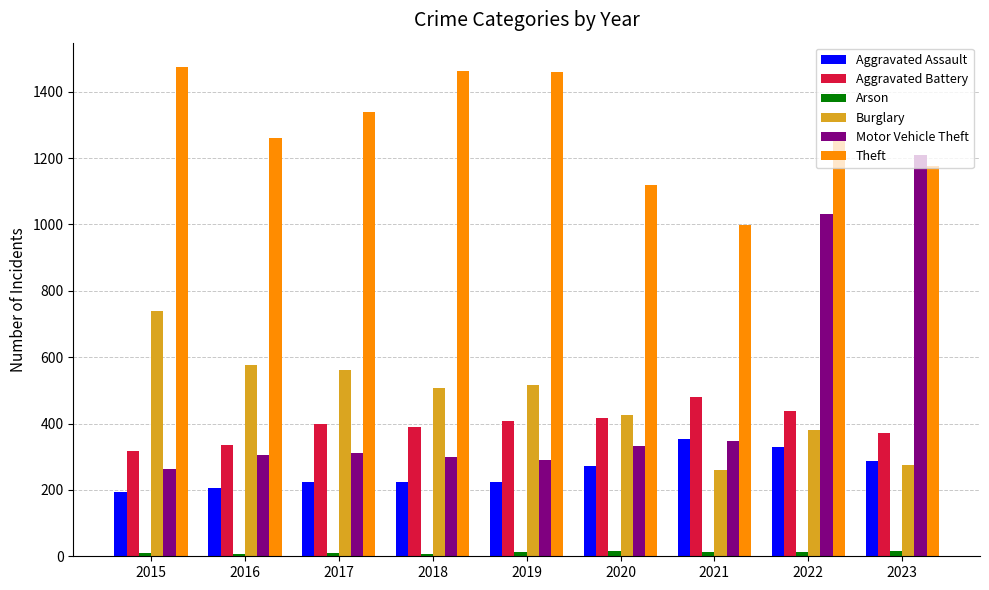

How many bars are there in each group?

6